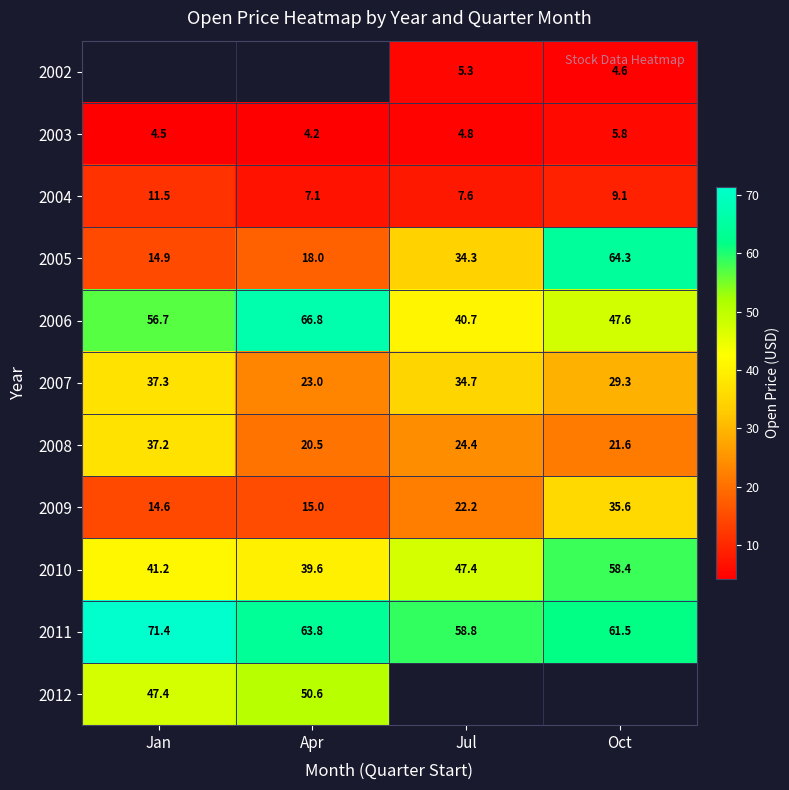

Count the number of categories in the chart.

4